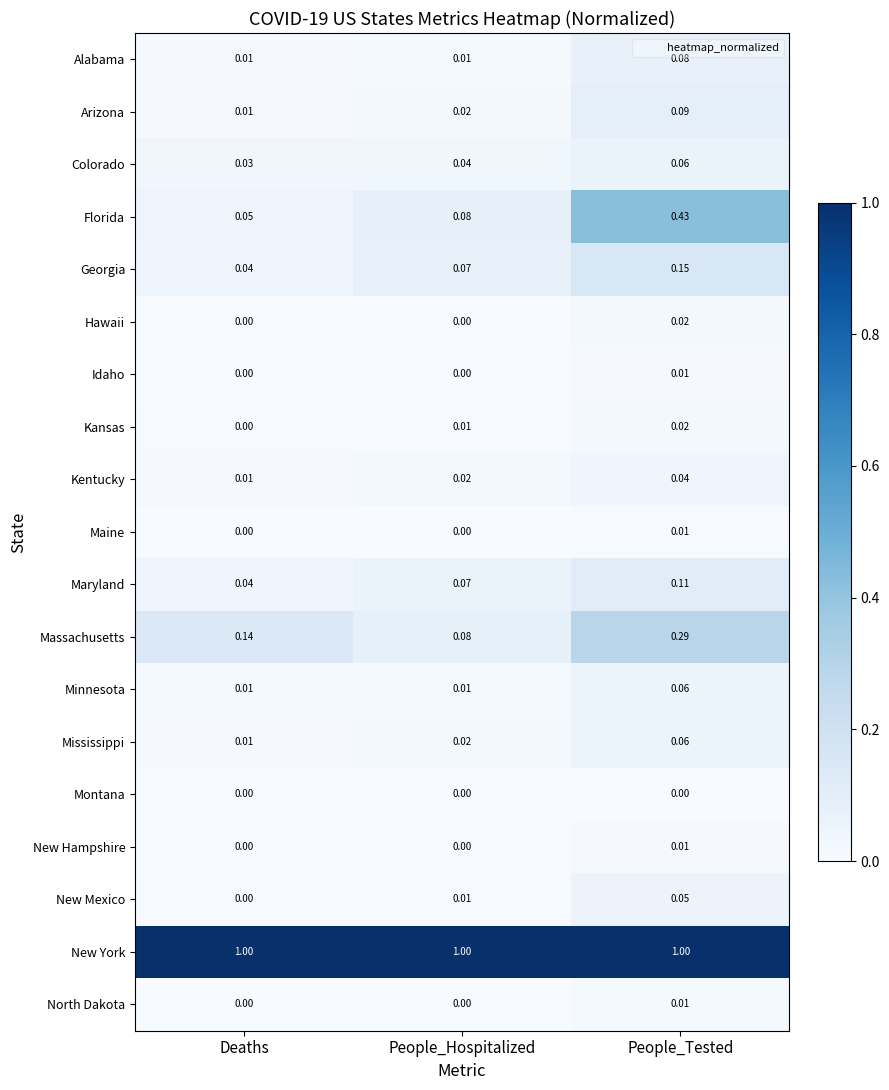

Count the number of data series in this chart.

19